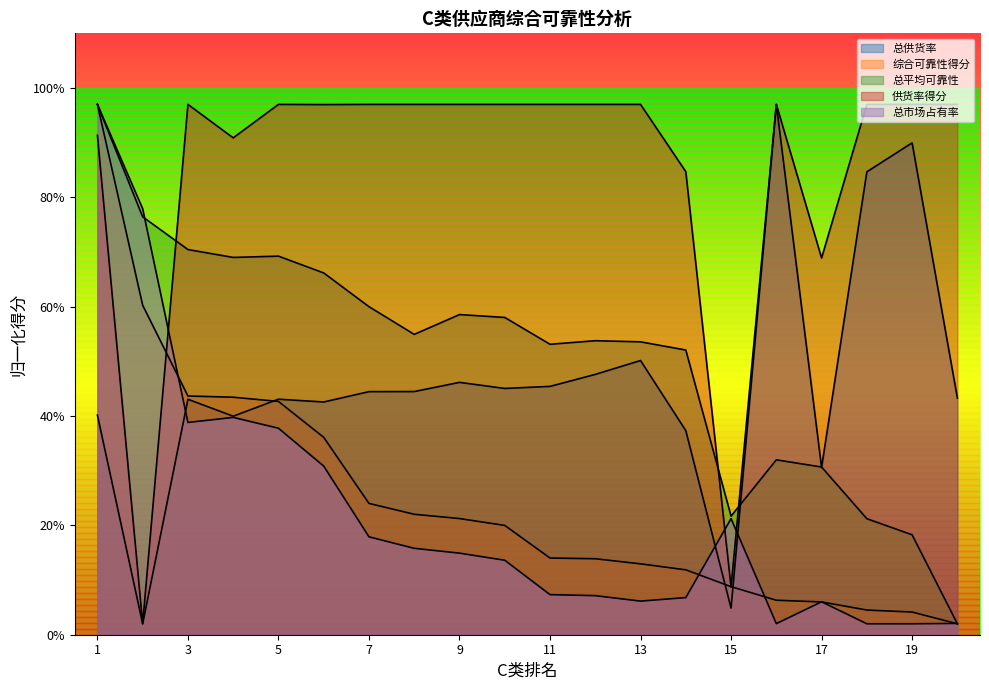

Which series changed the most between 4 and 15?

供货率得分